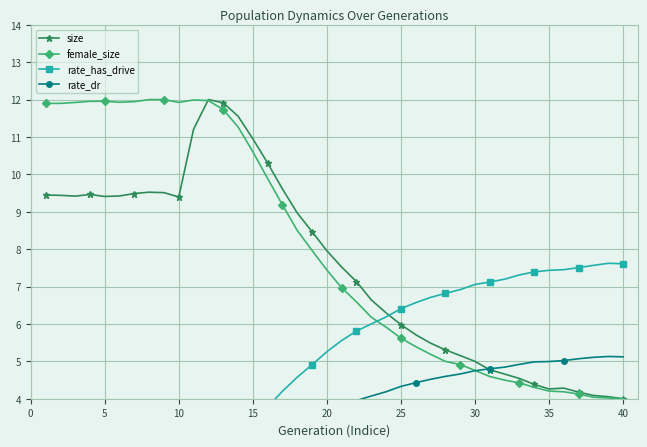

What is the difference between the maximum and second lowest values in the female_size series?

8.0